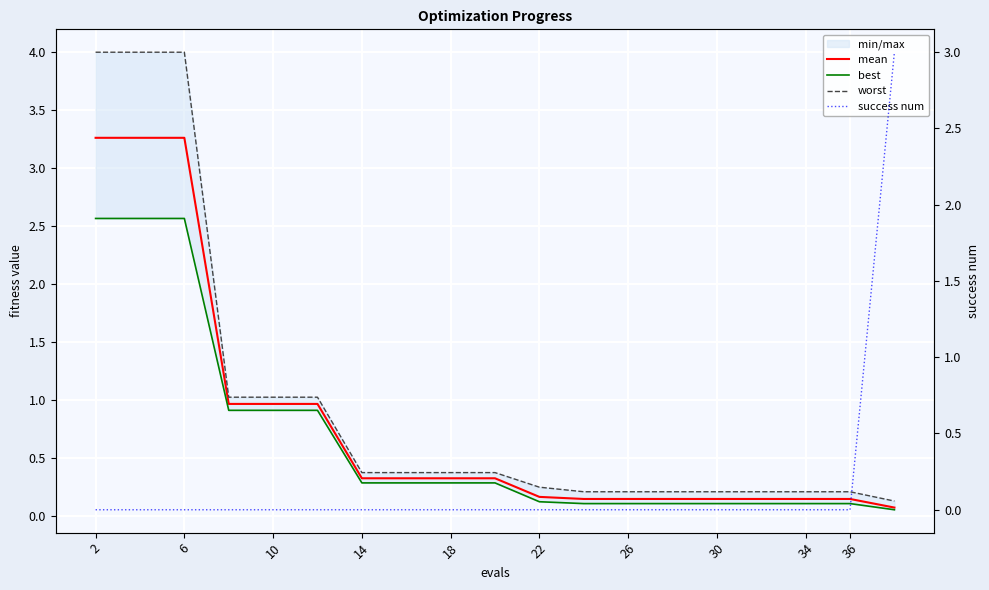

At 36, list the series in order from smallest to largest.

success num, best, mean, worst